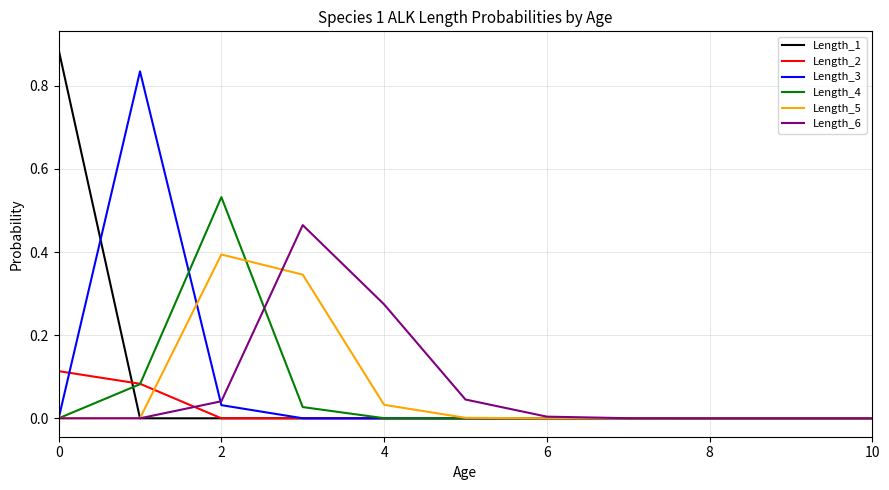

Which series has the widest spread of values?

Length_1